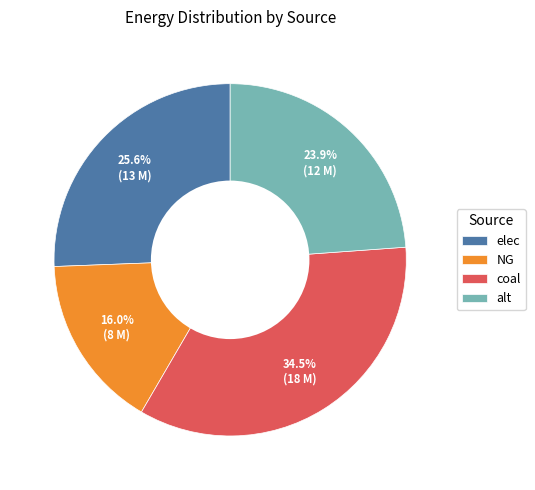

To the nearest percent, what percentage of the pie is NG?

16%